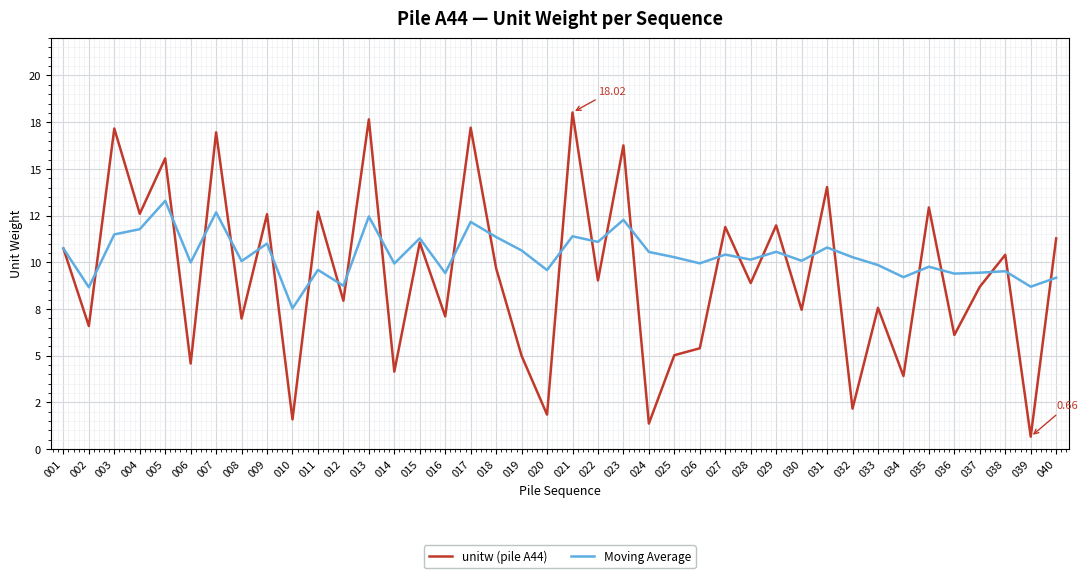

What are all the series names shown in the legend?

unitw (pile A44), Moving Average